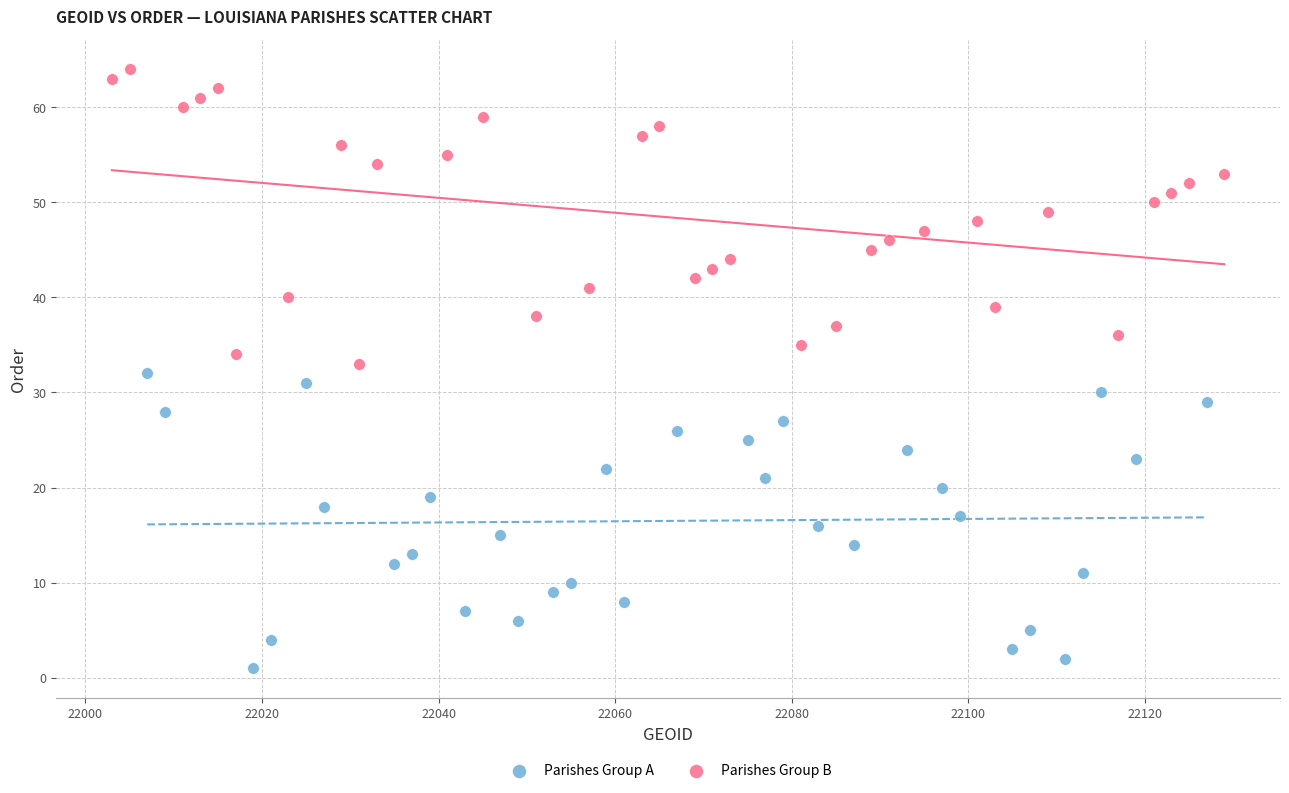

Which series reaches the minimum Y coordinate?

Parishes Group A